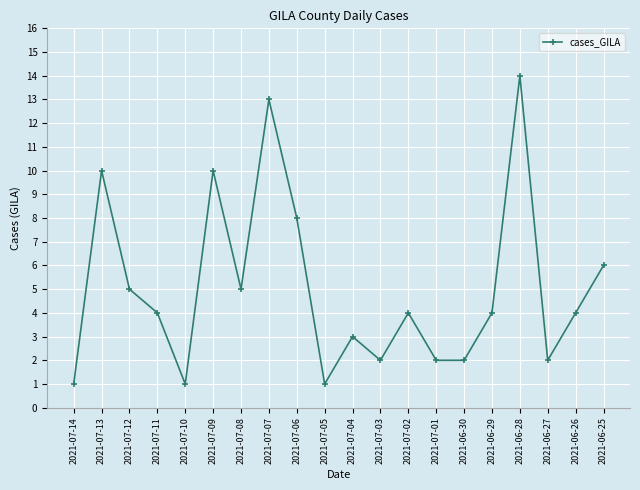

What is the label of the 16th point from the right?

2021-07-10